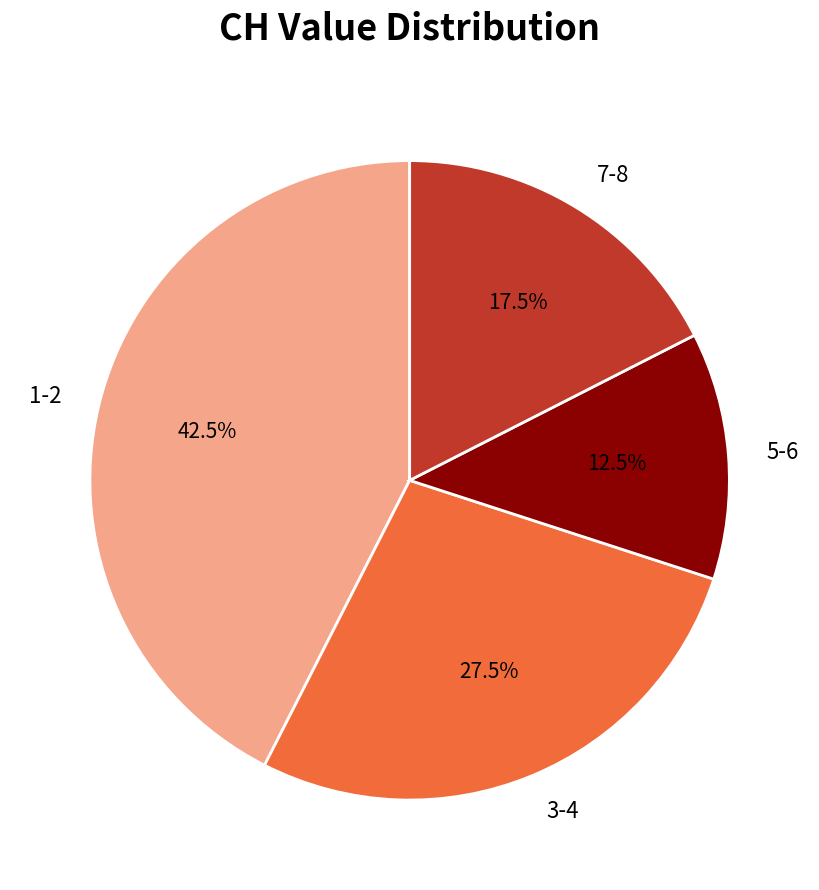

Which category has the smallest portion of the pie?

5-6